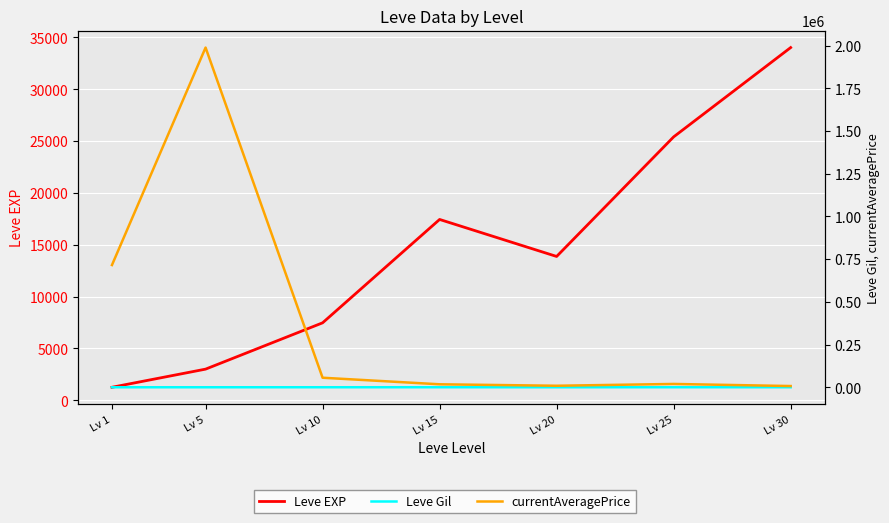

Where is the first local maximum for Leve Gil?

Lv 15